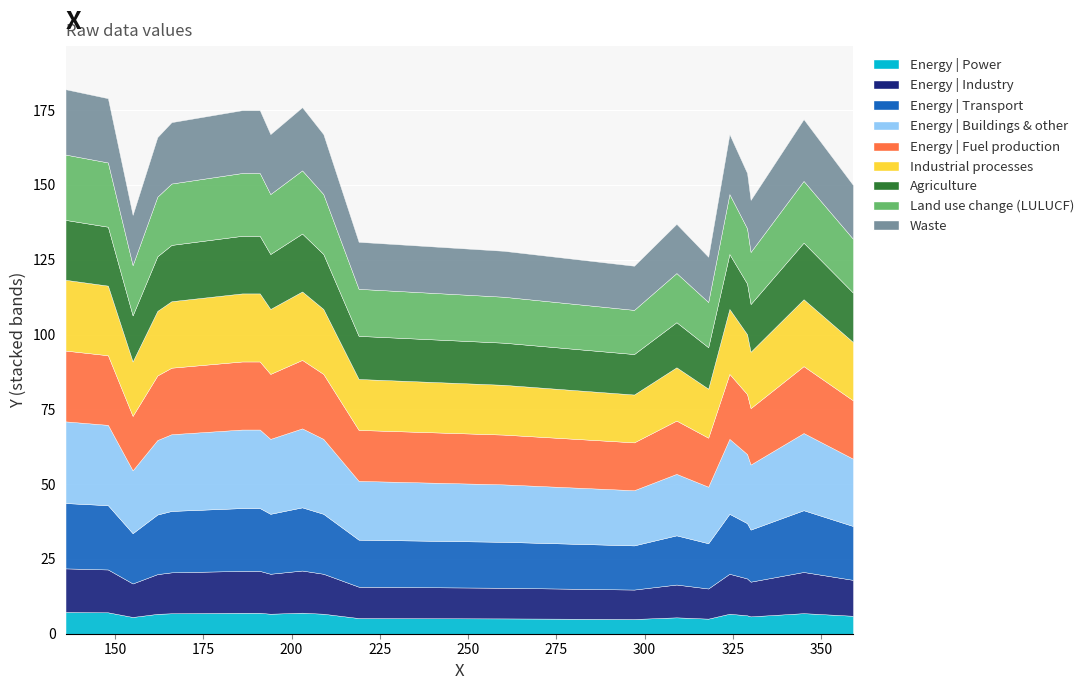

True or false: the data shows 264 at 162.

False